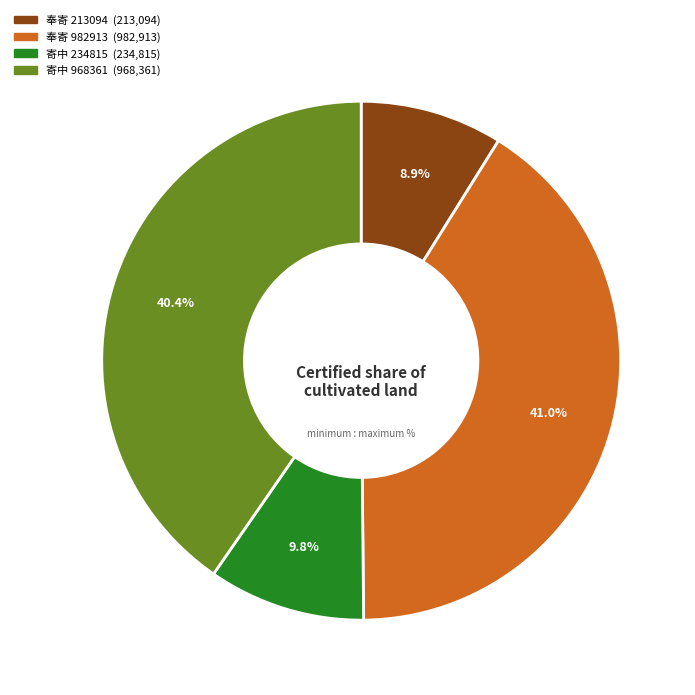

Does any single category account for the majority?

No